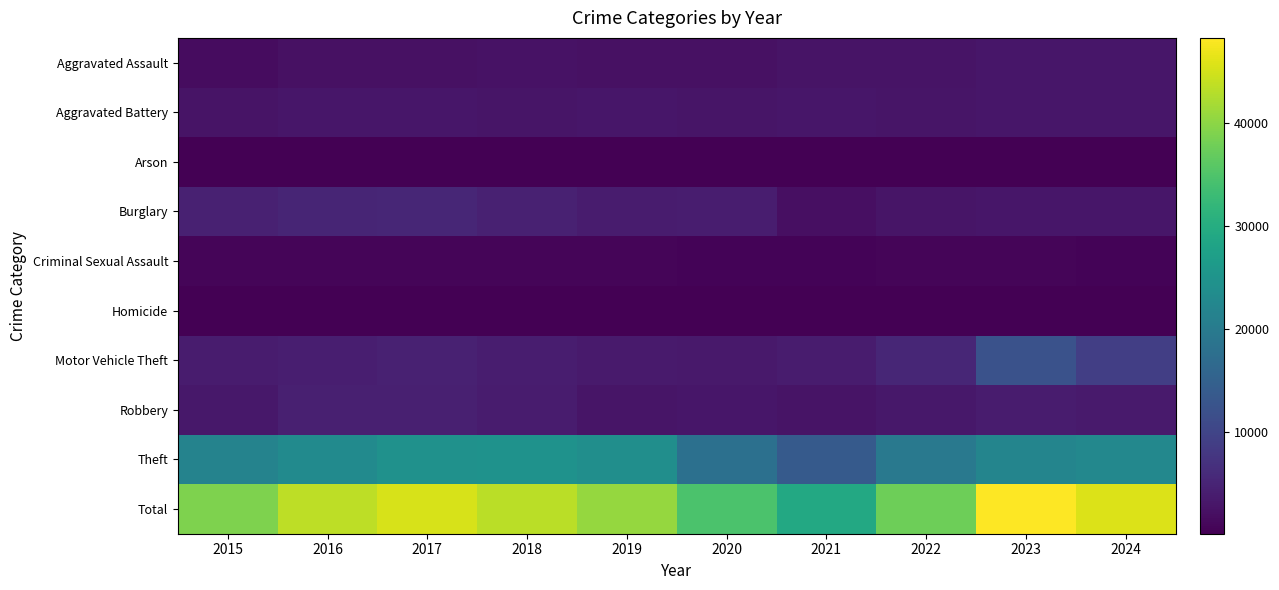

At which category is the sum across all series the highest?

2023